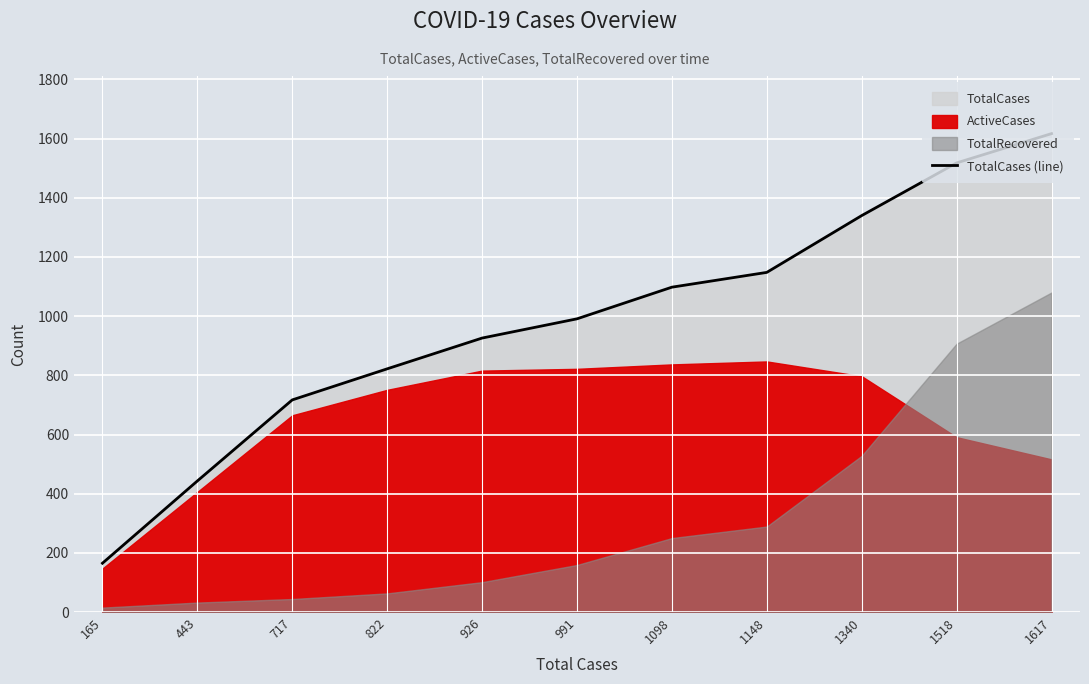

What is the value of the 1st point from the left?

165